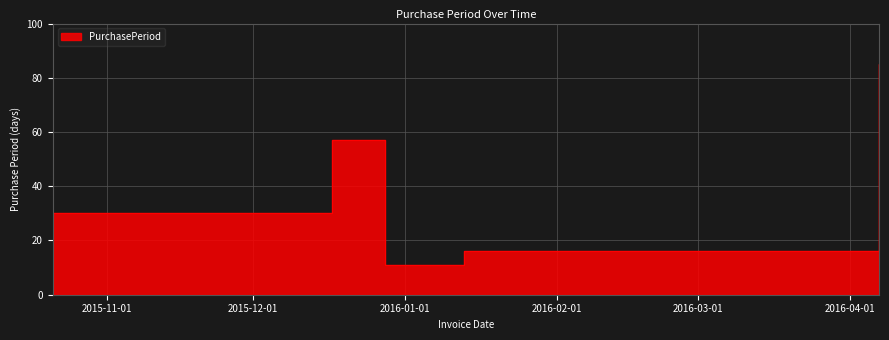

What is the ratio of the value at 2015-12-28 to the value at 2015-10-21?

0.4